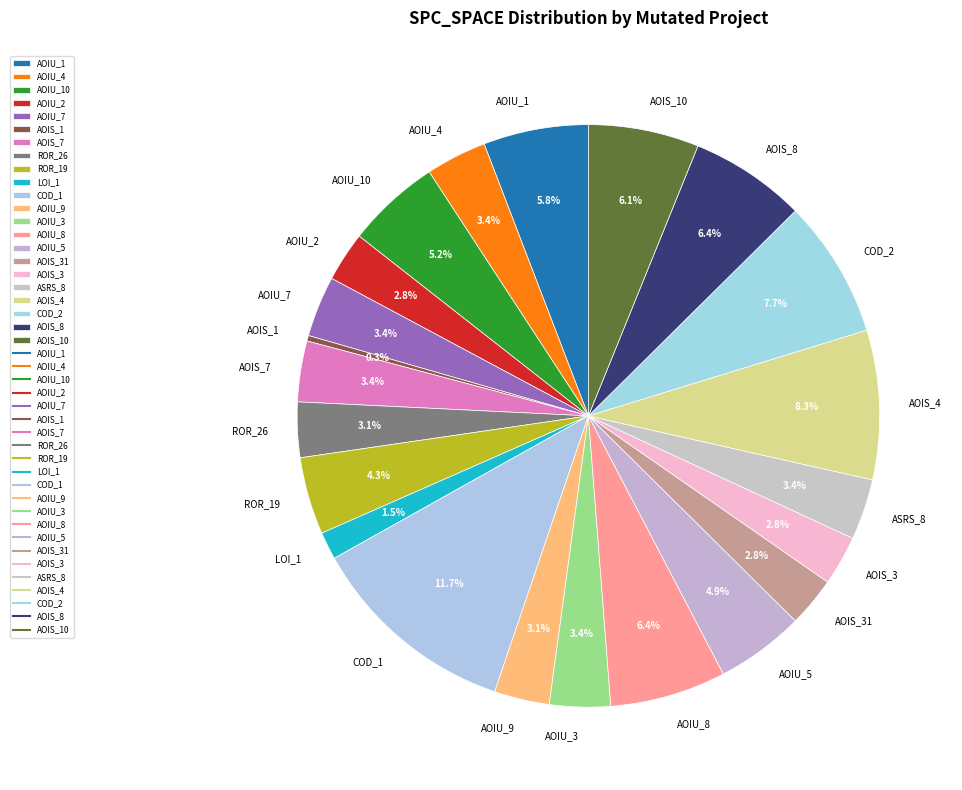

How much of the chart is everything except ROR_26?

96.9%